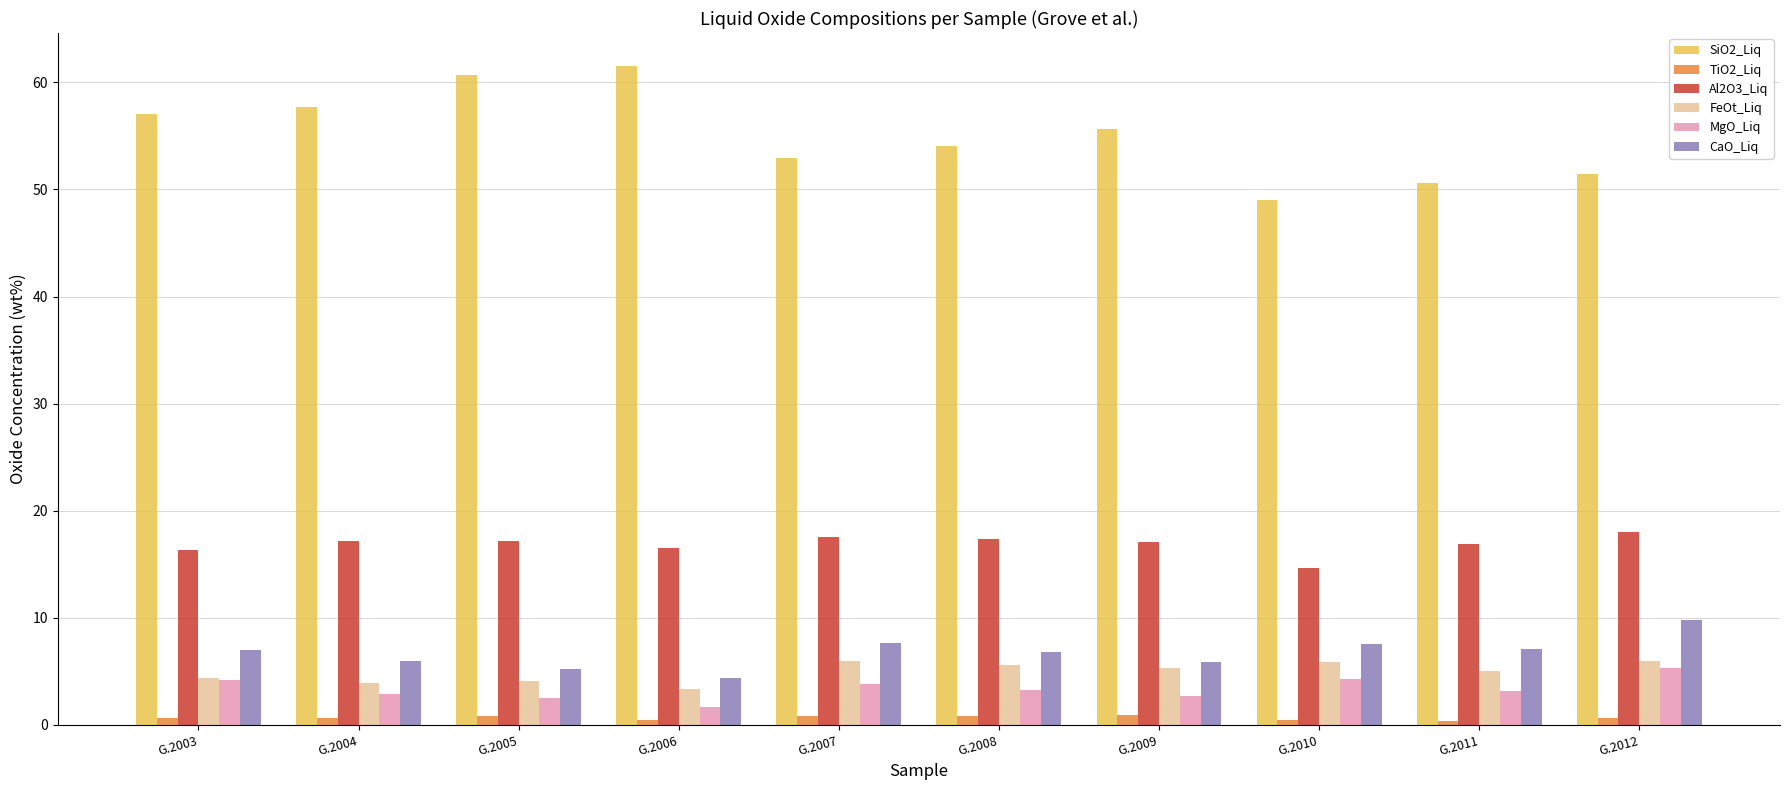

Which series has the widest spread of values?

SiO2_Liq